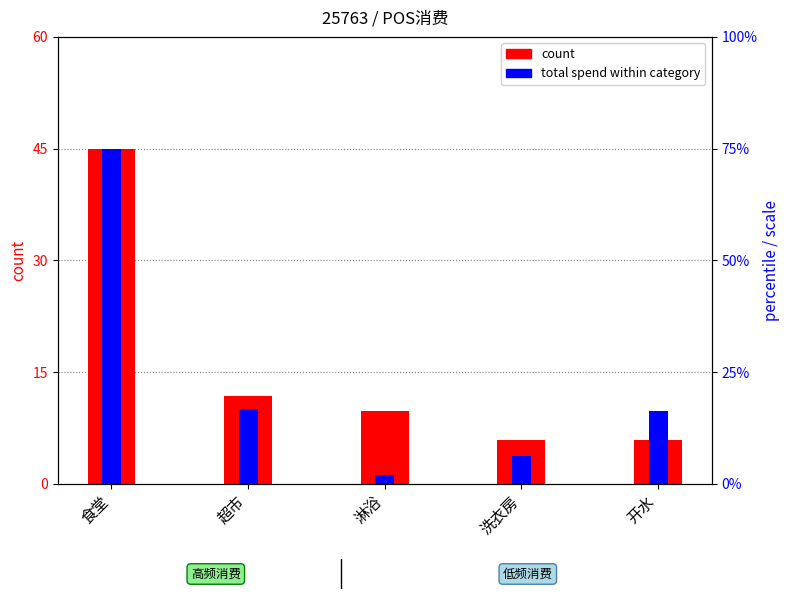

At which category is the sum across all series the highest?

食堂